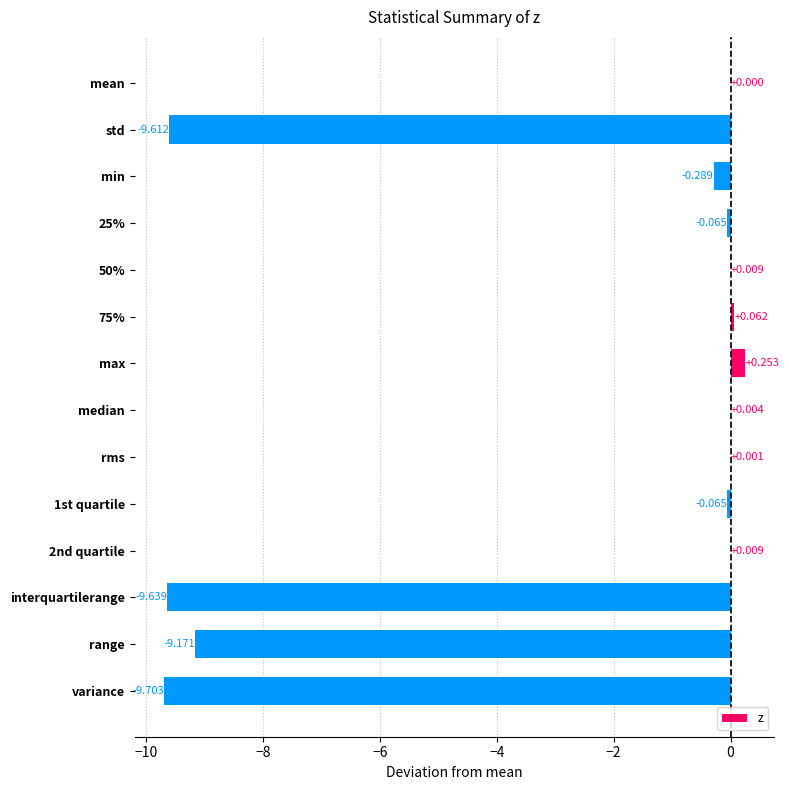

At which label is the value closest to -4?

min